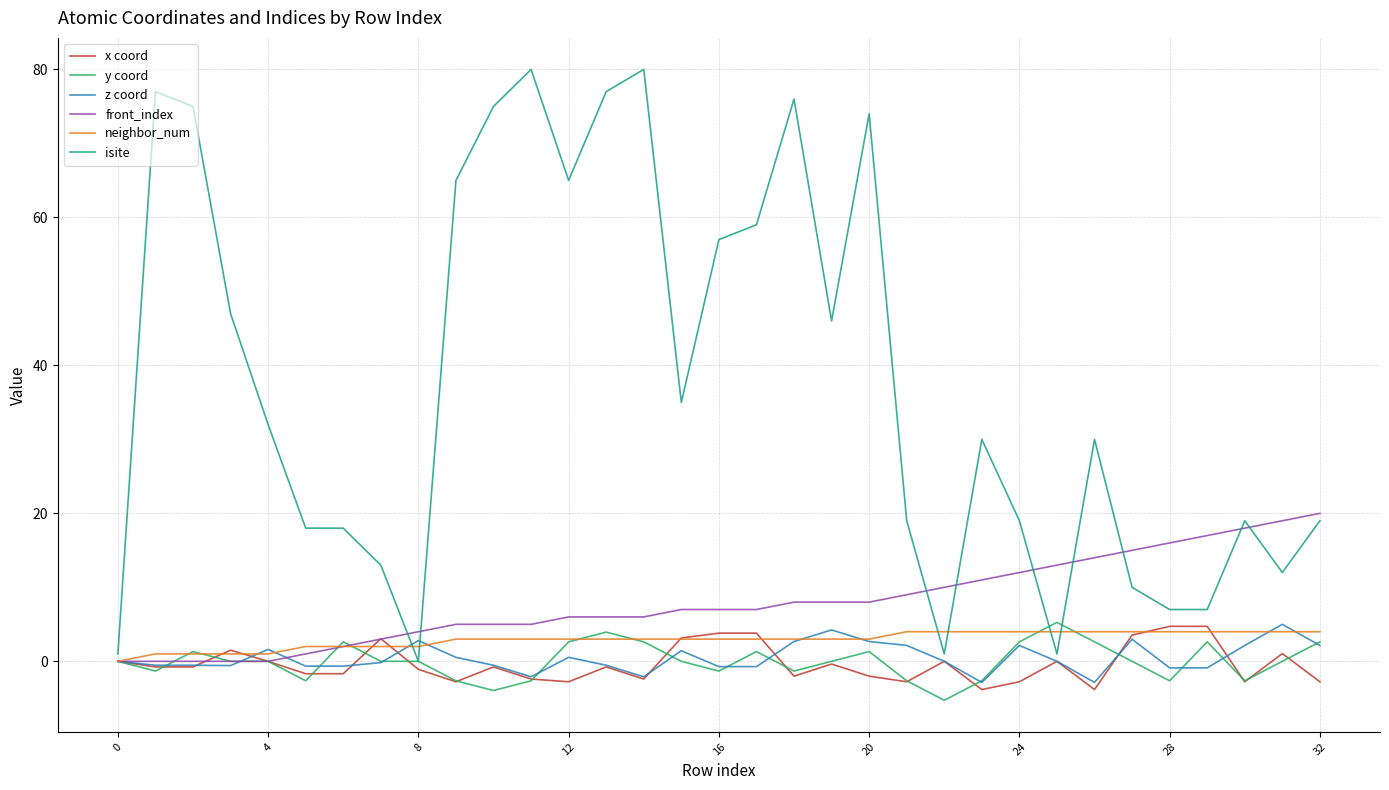

What is the sum of all x coord values?

-11.5